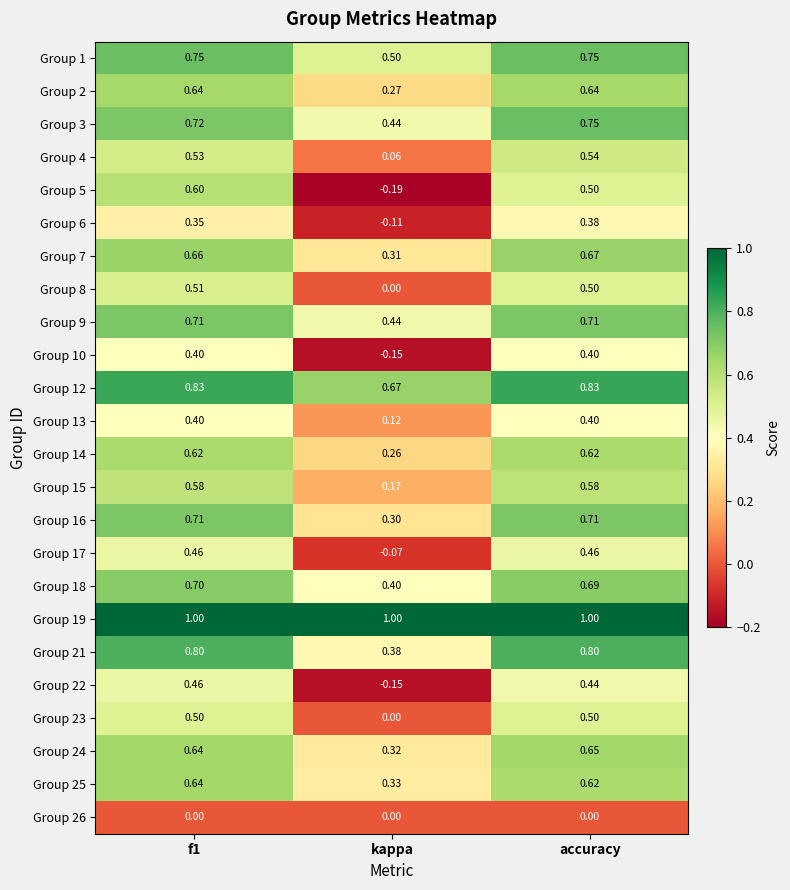

At which label is Group 21 closest to 0?

kappa